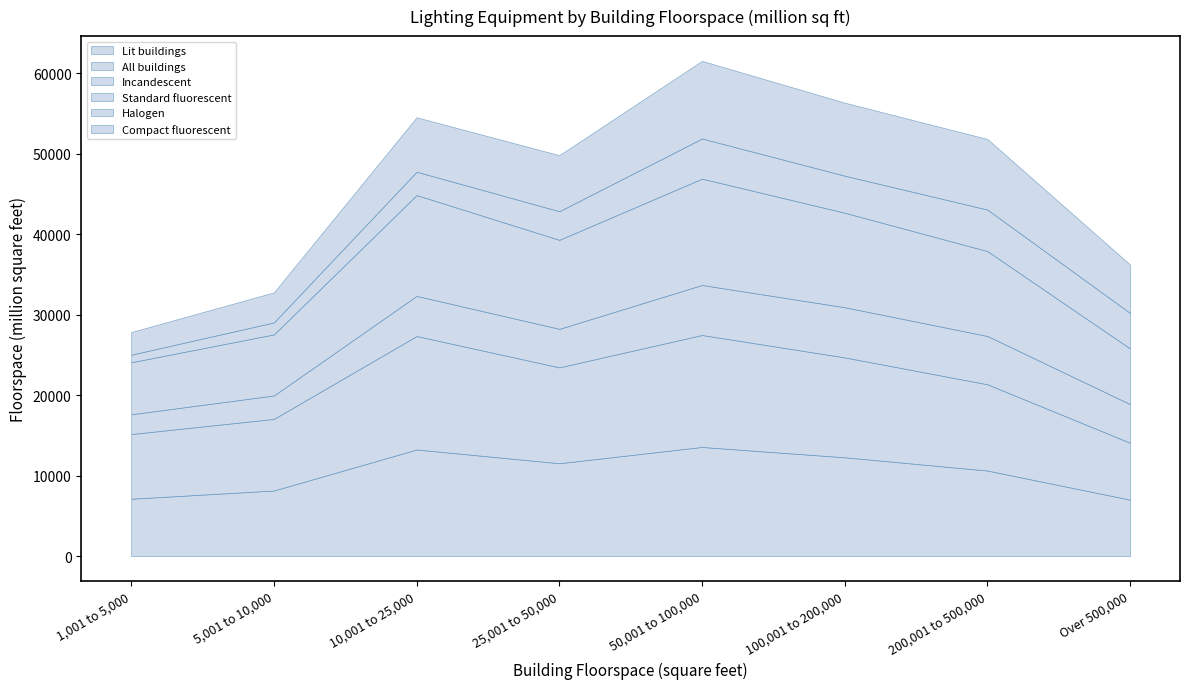

Is the value of Lit buildings at 25,001 to 50,000 greater than the value of Incandescent at 1,001 to 5,000?

Yes